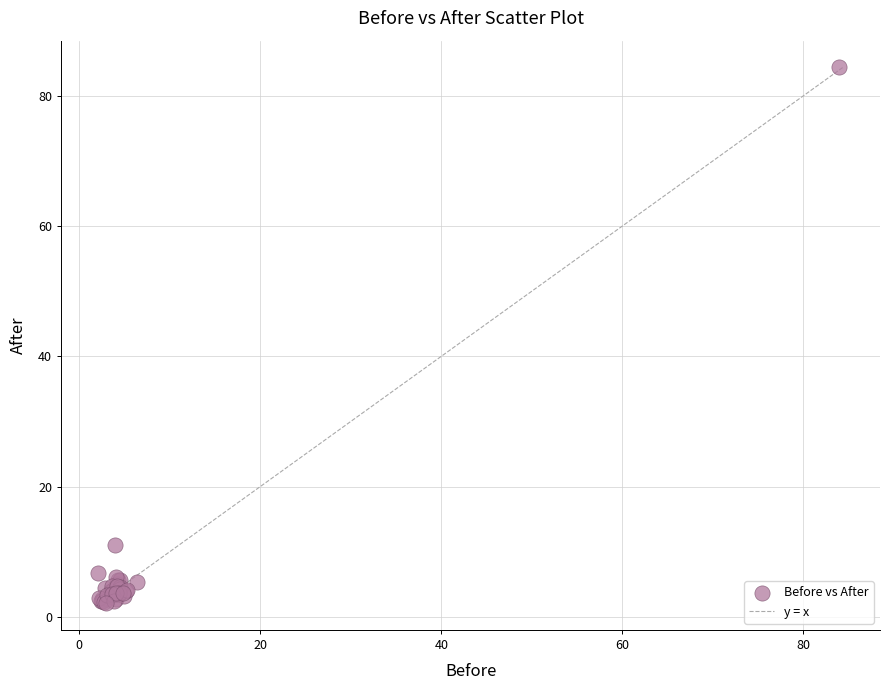

What Y value in the scatter plot is closest to 43?

11.0